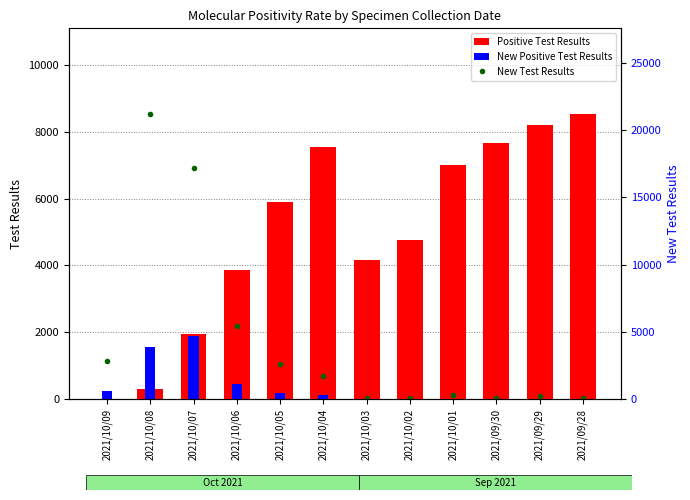

The New Test Results series shows 161 at 2021/09/30. True or false?

False